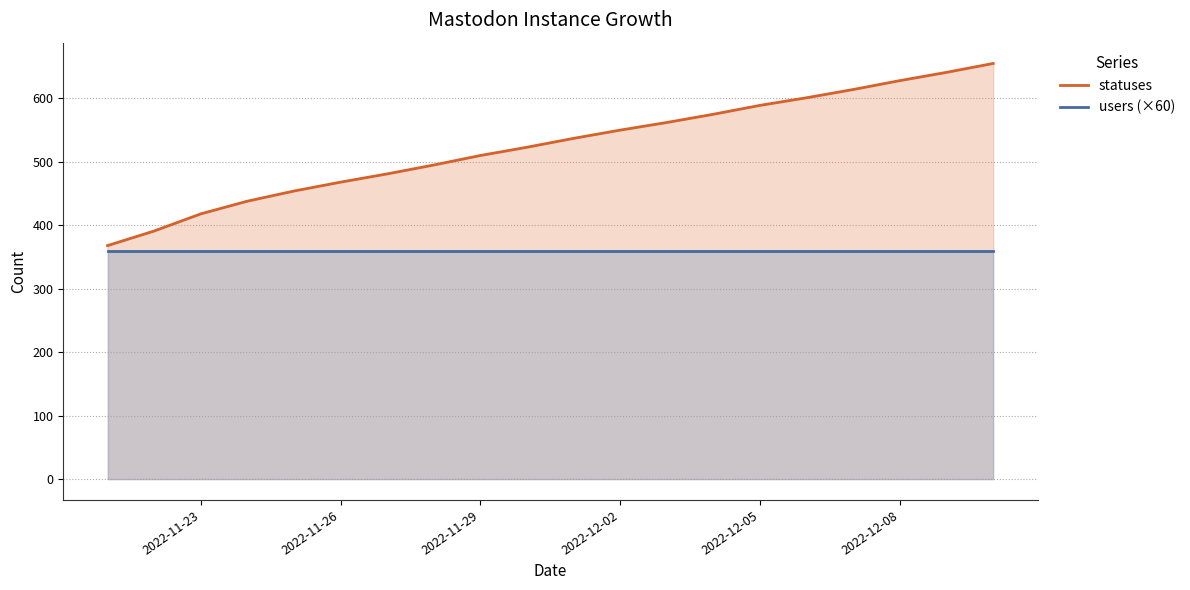

Reading right to left, transcribe all the data shown in this chart.

statuses: 655	641	628	614	601	589	575	562	550	537	523	510	495	481	468	454	438	418	391	368
users (×60): 360	360	360	360	360	360	360	360	360	360	360	360	360	360	360	360	360	360	360	360